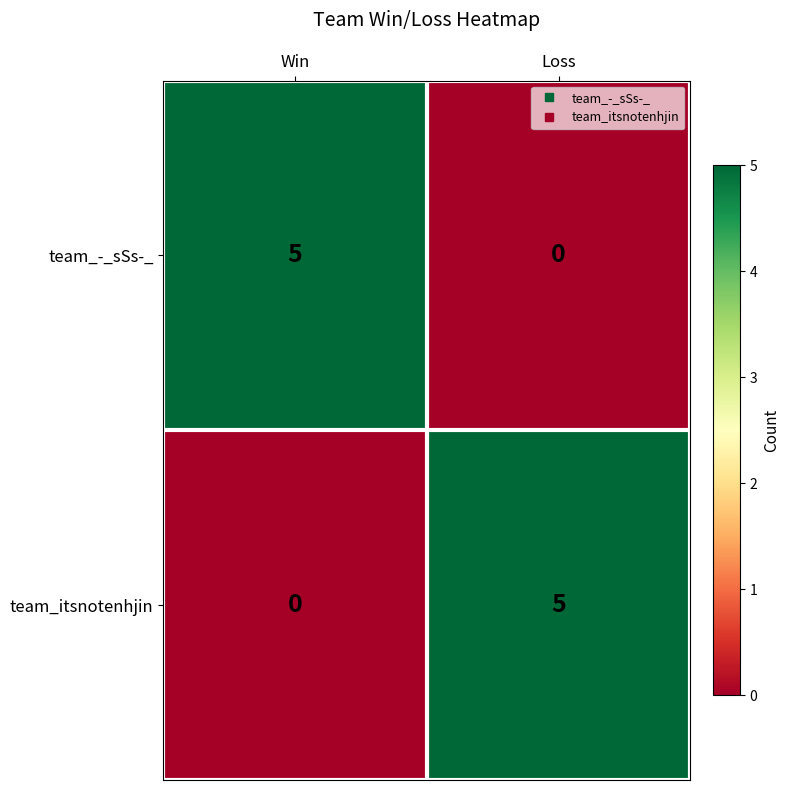

What is the difference between the highest and lowest values at Loss?

5